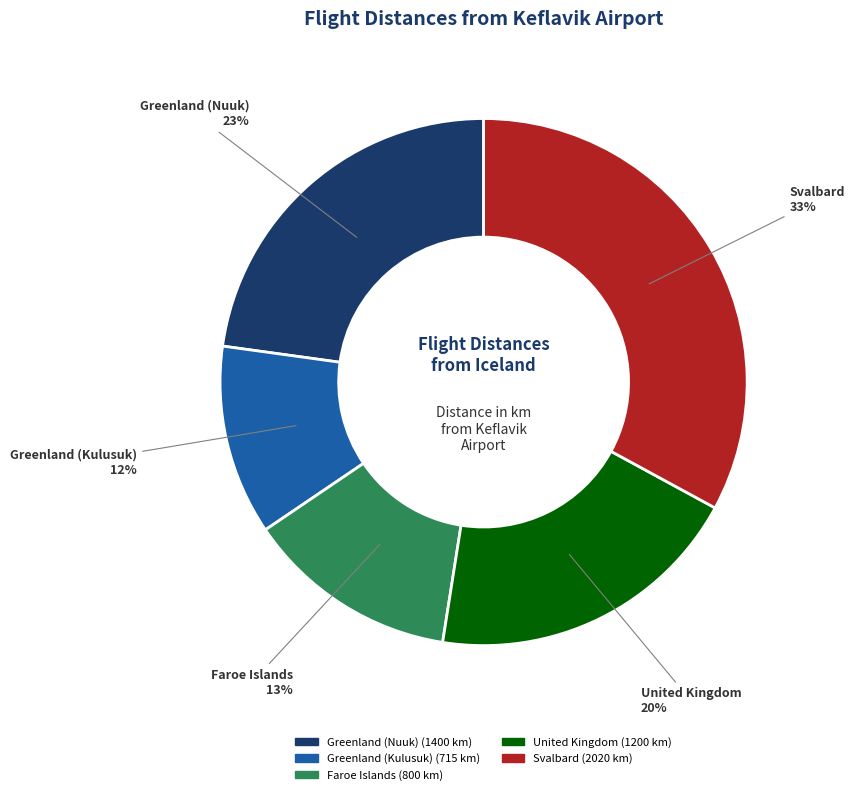

Combined, do United Kingdom and Faroe Islands account for over 50%?

No